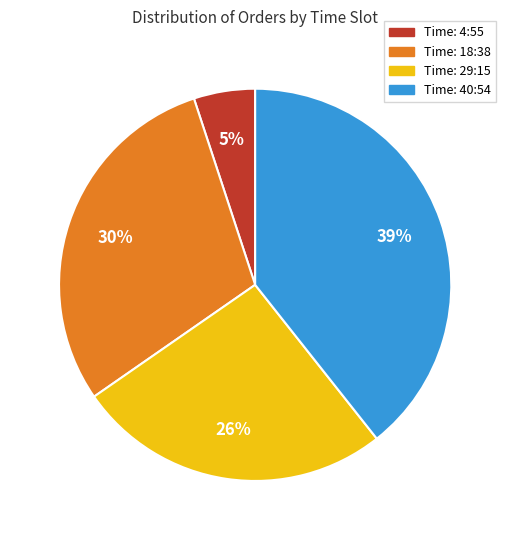

Is there any slice that represents more than half of the pie?

No